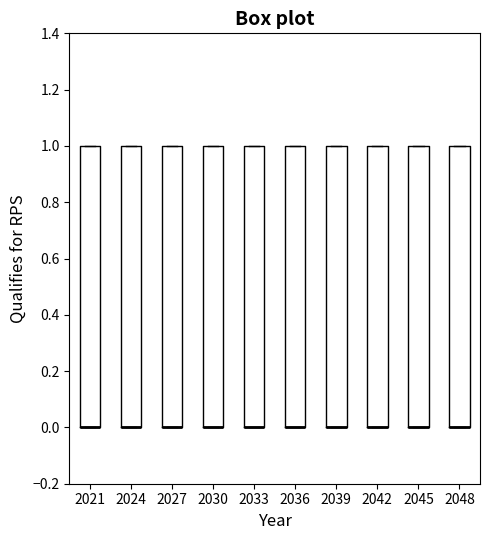

Where is the lower edge of the box at x = 2033 on the y-axis? The values are not printed on the chart, so give them approximately, as read against the axis.

0